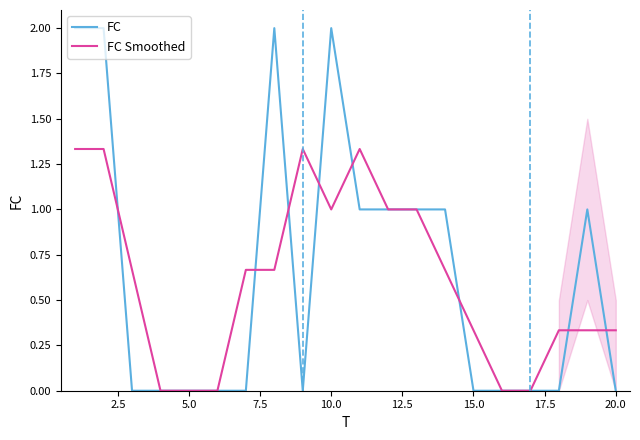

What is the difference between the second highest and minimum values in the FC series?

2.0